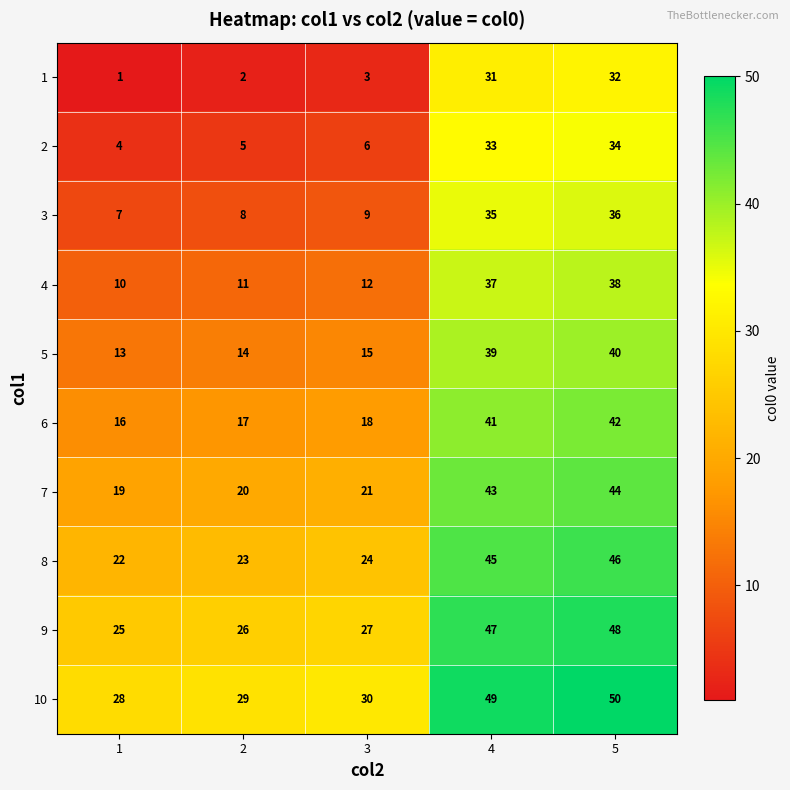

What is the smallest value displayed?

1